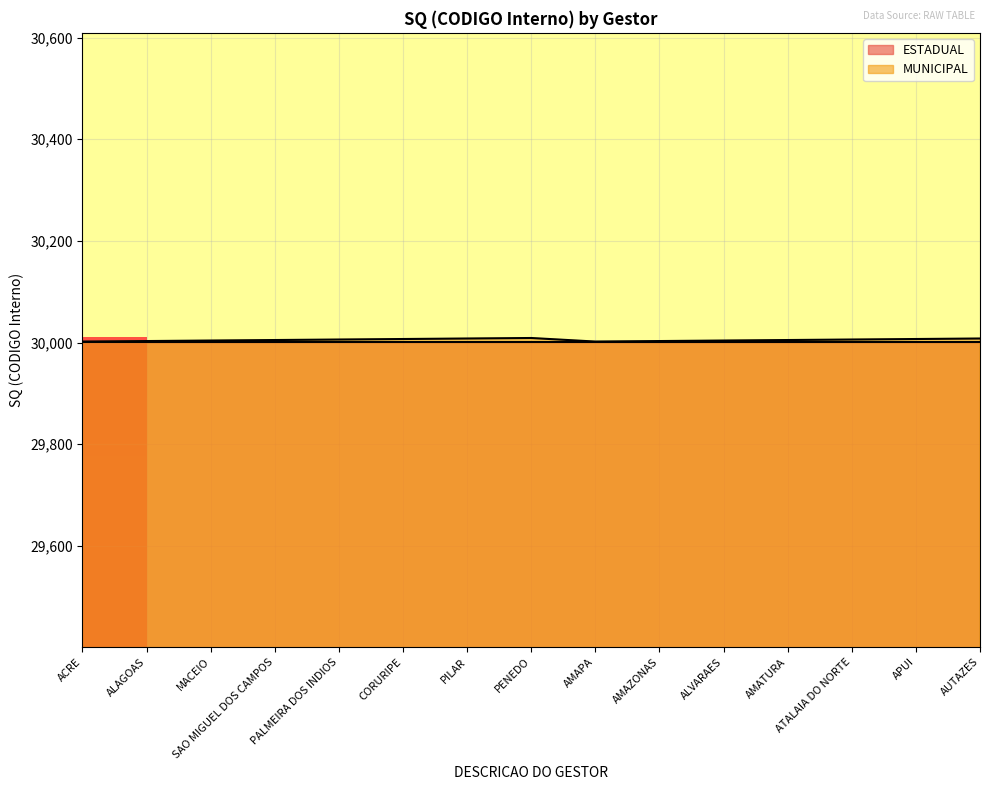

What is the difference between the values at PENEDO and SAO MIGUEL DOS CAMPOS?

4